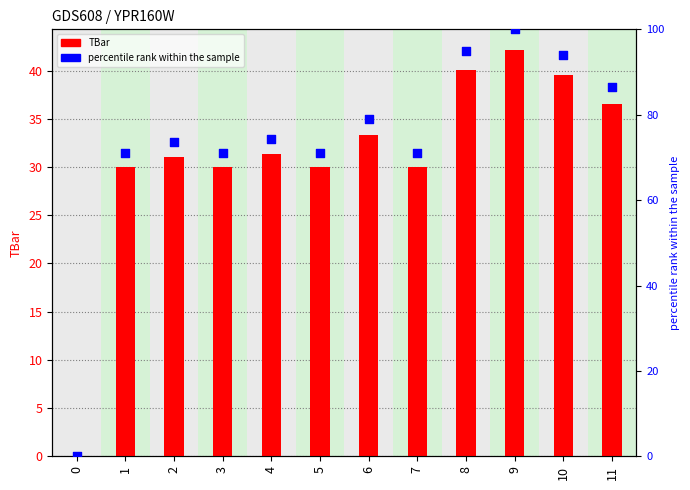

Which series reaches the maximum Y coordinate?

percentile rank within the sample